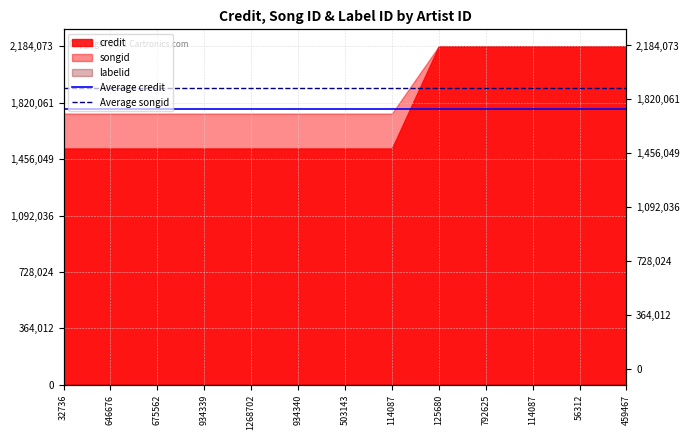

What is the value of the Average credit point at the 2nd from the left?

1778482.8